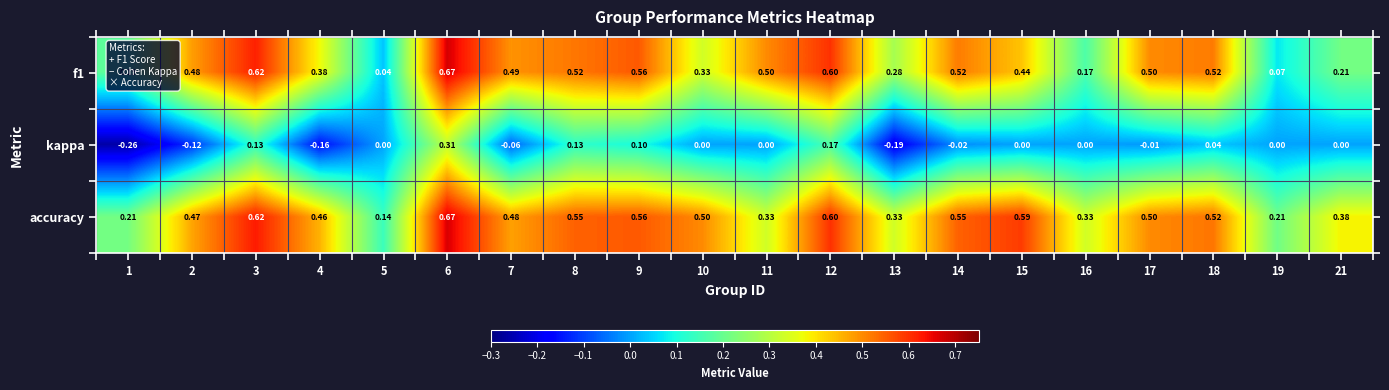

Between 5 and 21, which series saw the biggest shift?

accuracy